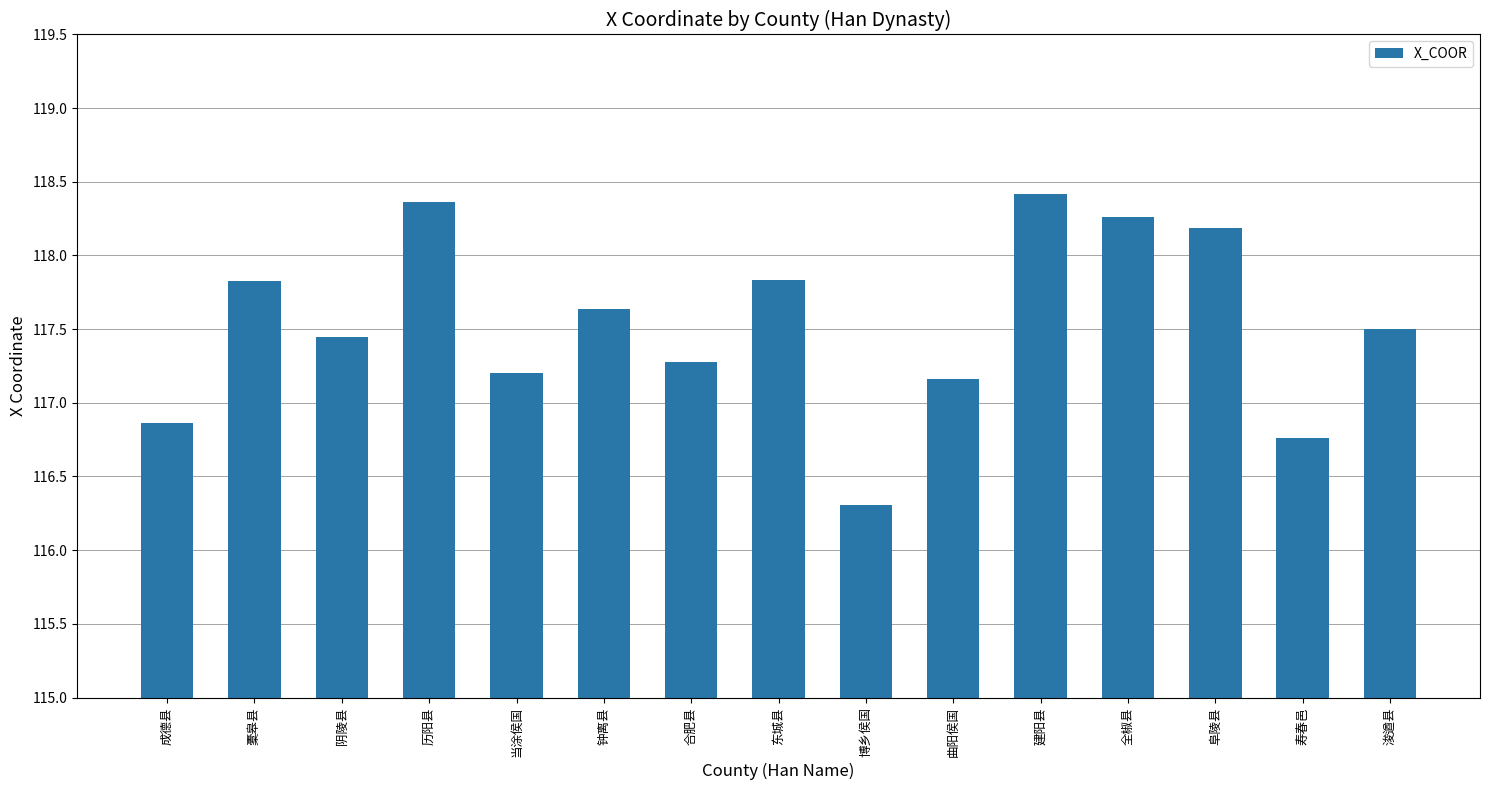

Is it true that the value at 寿春邑 is 40.5?

False